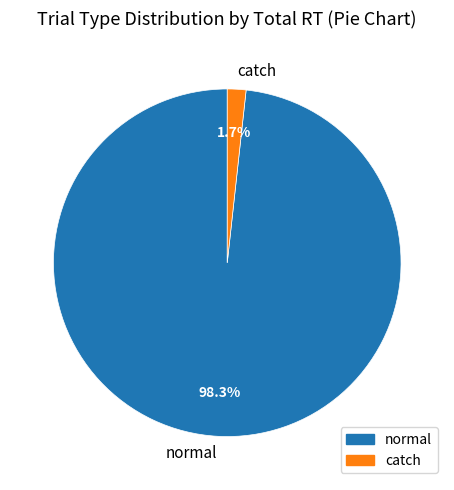

To the nearest percent, what portion does normal represent?

98%